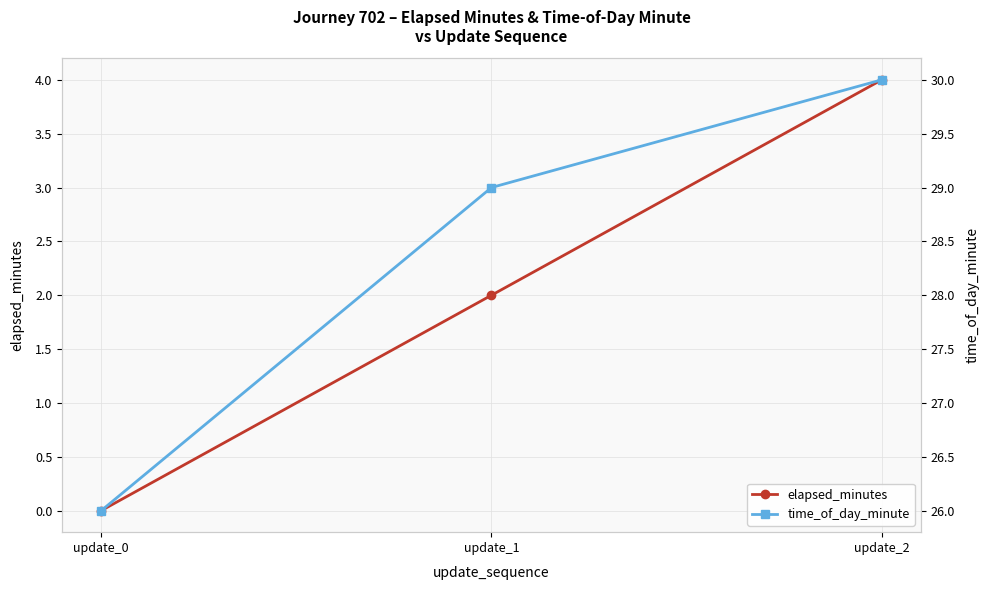

What is the approximate value of time_of_day_minute at update_0?

26